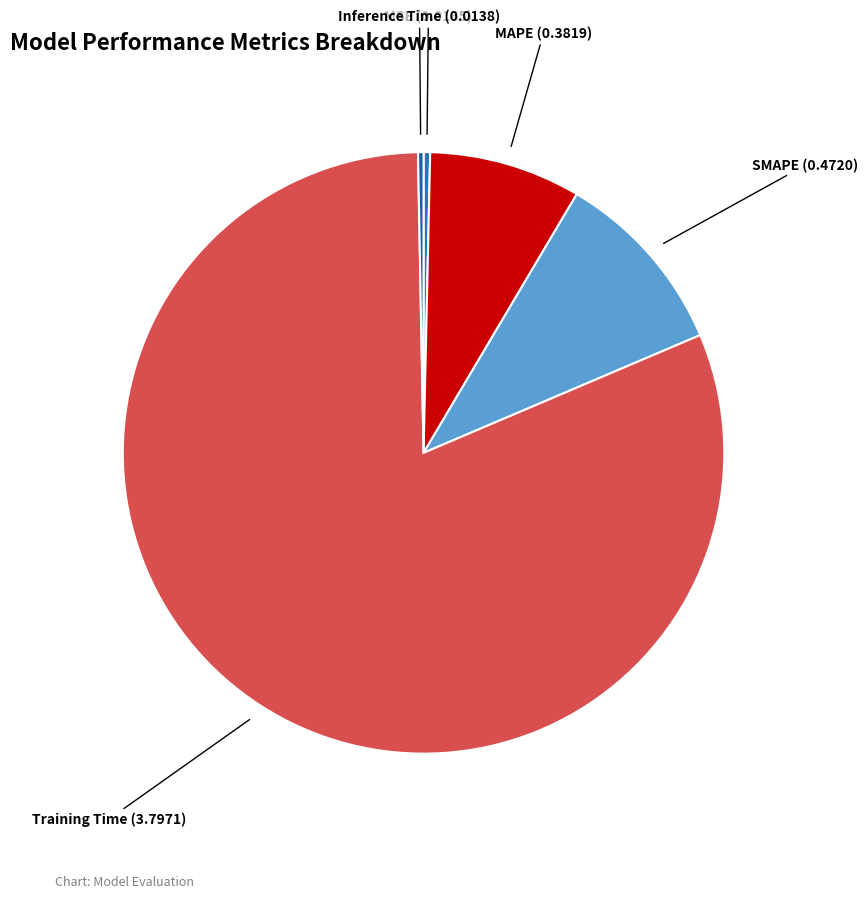

Count the number of slices in the pie.

5